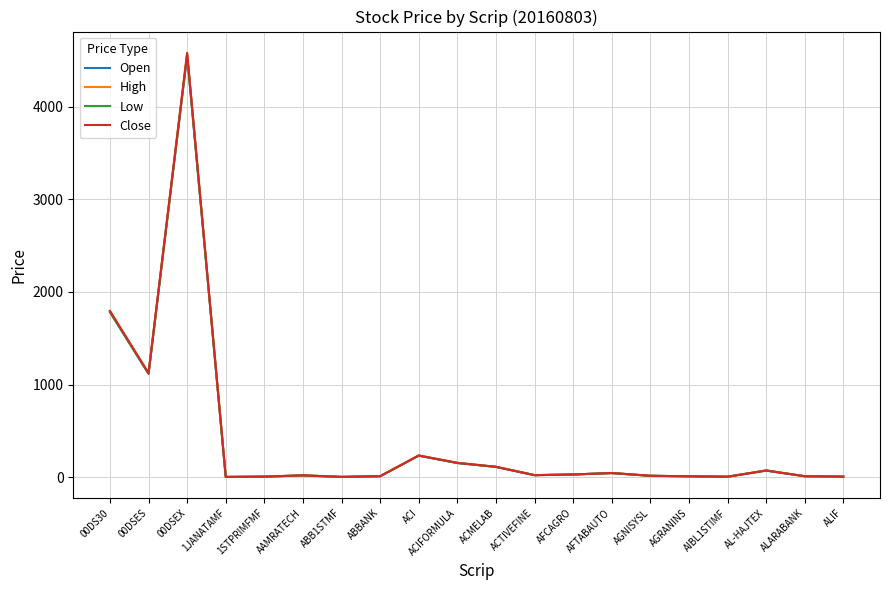

In Open, how many points are higher than both neighbors (excluding endpoints)?

5